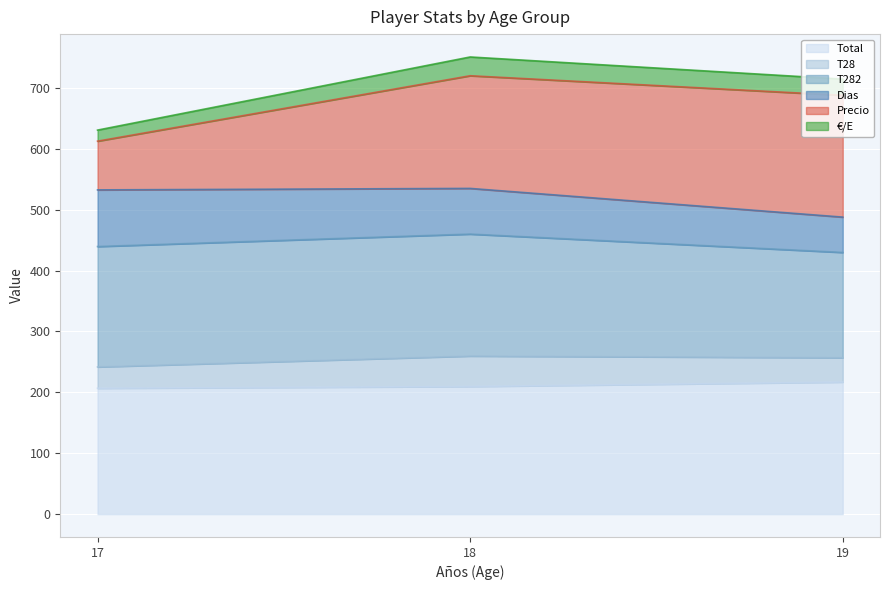

The Total series shows 206.7 at 17. True or false?

True